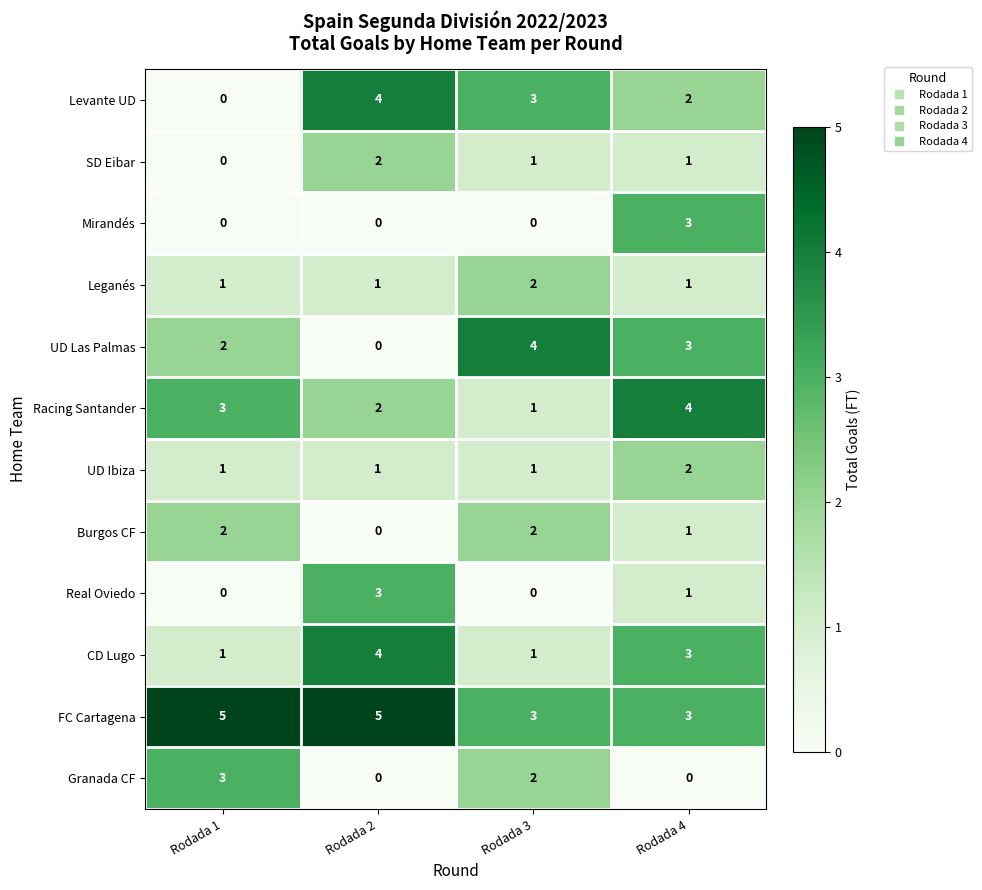

At which category is the sum across all series the highest?

Rodada 4